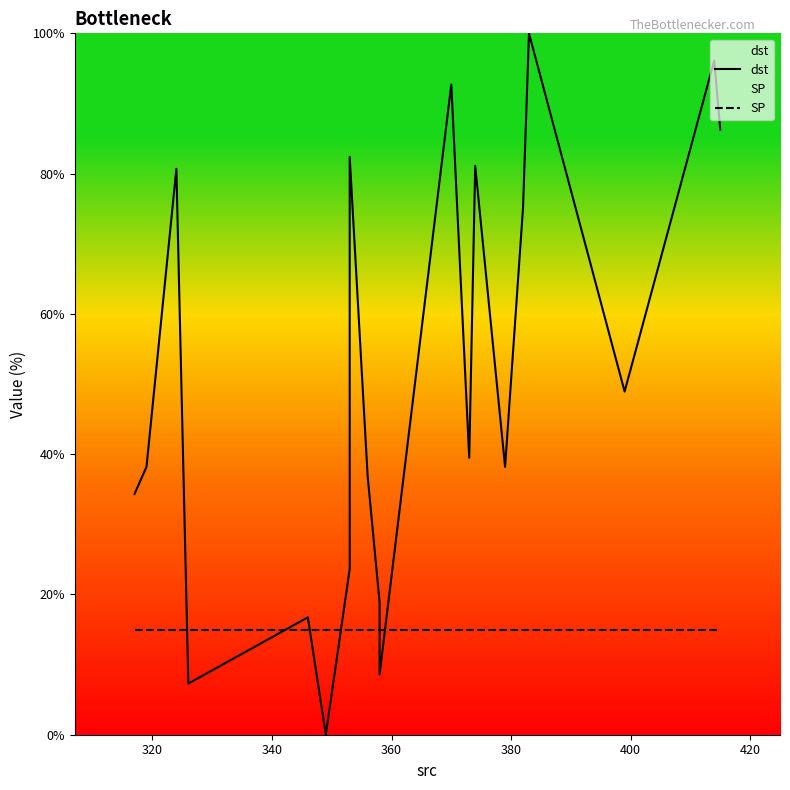

How many distinct data groups are displayed?

2